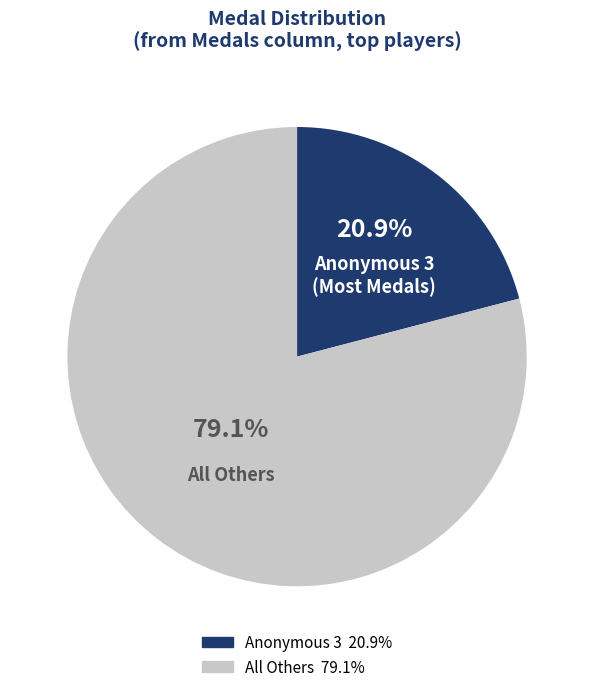

Is there any slice that represents more than half of the pie?

Yes